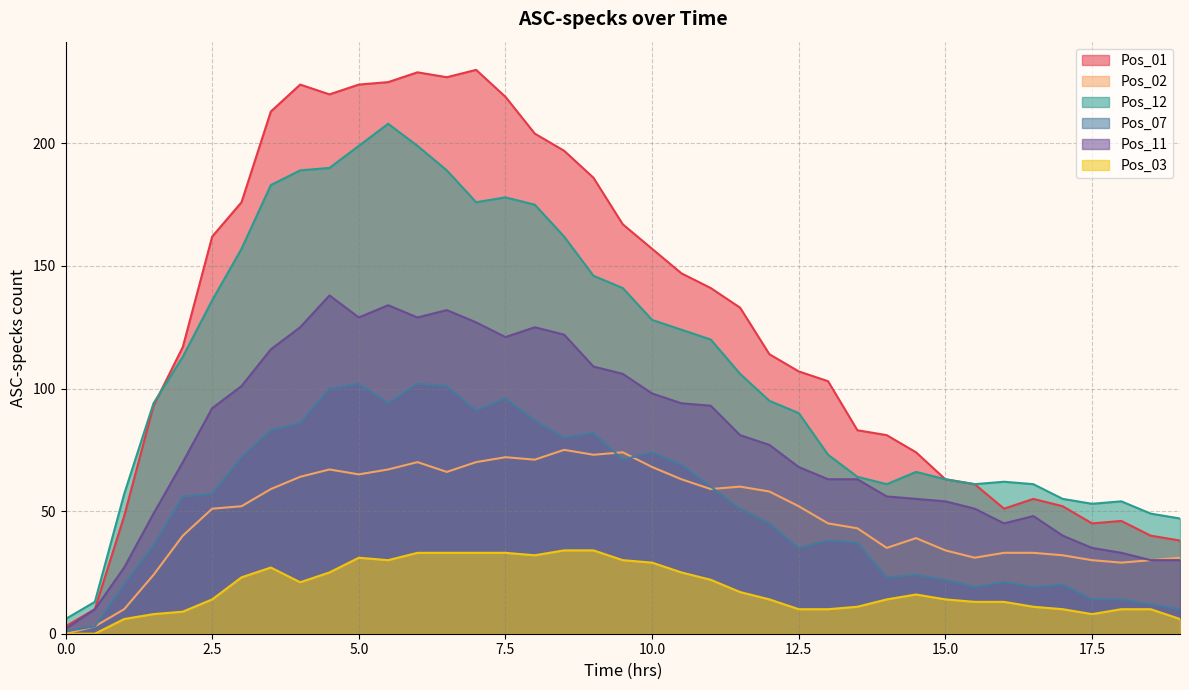

How many interior local peaks does the Pos_03 series have?

3